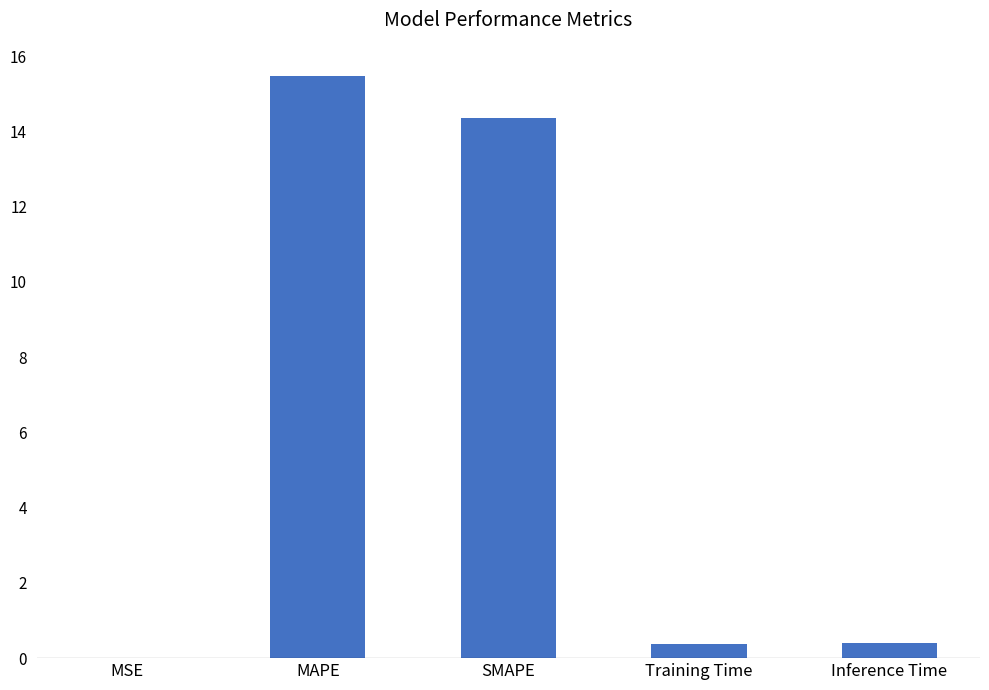

What is the sum of all values?

30.6